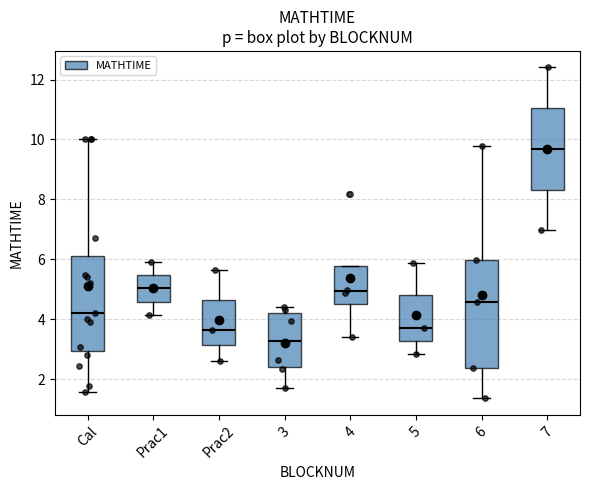

Which box's median line is the lowest?

3